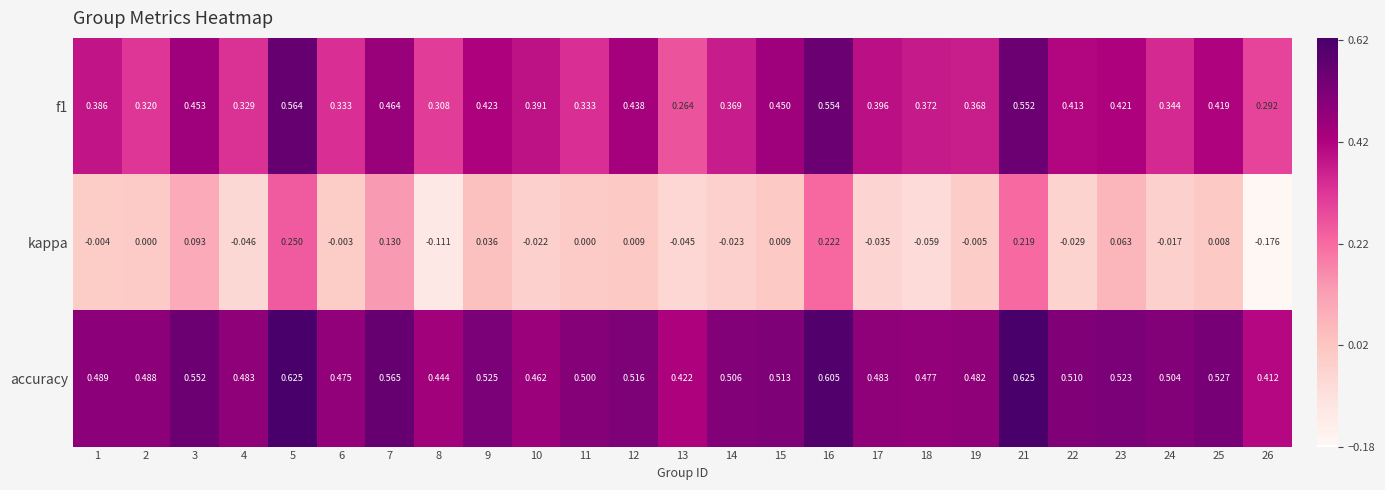

Between 17 and 23, which series saw the biggest shift?

kappa